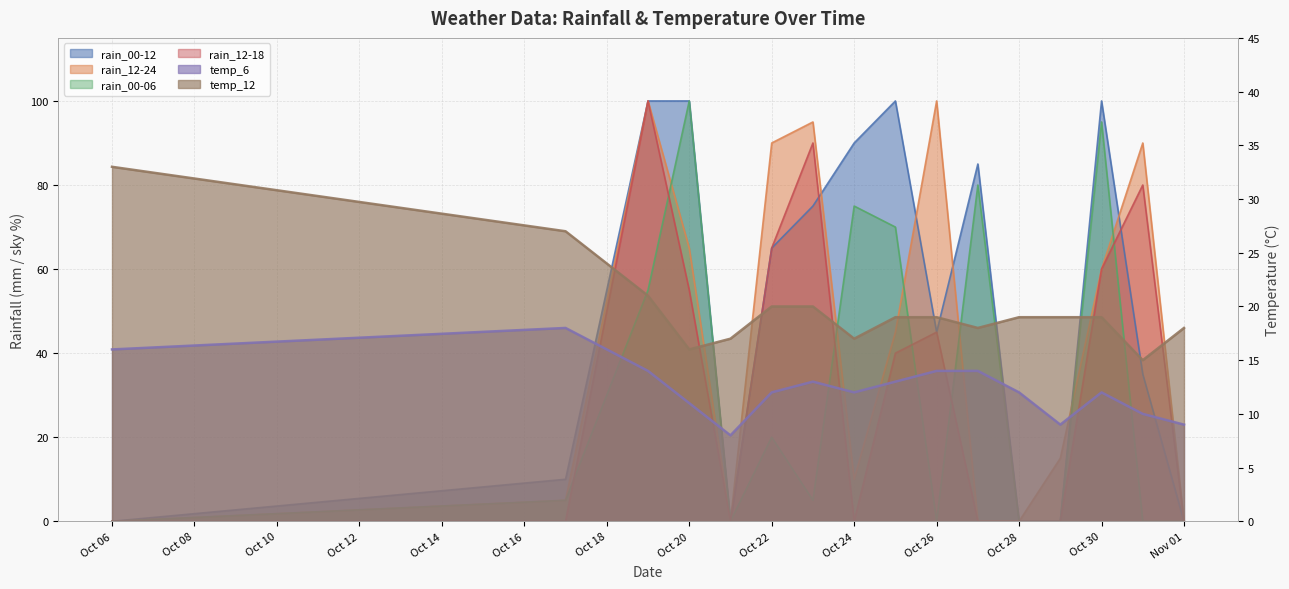

Reading right to left, extract all data points from this chart.

rain_00-12: 0	35	100	0	0	85	45	100	90	75	65	0	100	100	10	0
rain_12-24: 0	90	60	15	0	0	100	45	10	95	90	0	65	100	5	0
rain_00-06: 0	0	95	0	0	80	0	70	75	5	20	0	100	55	5	0
rain_12-18: 0	80	60	0	0	0	45	40	0	90	65	0	55	100	0	0
temp_6: 9	10	12	9	12	14	14	13	12	13	12	8	11	14	18	16
temp_12: 18	15	19	19	19	18	19	19	17	20	20	17	16	21	27	33